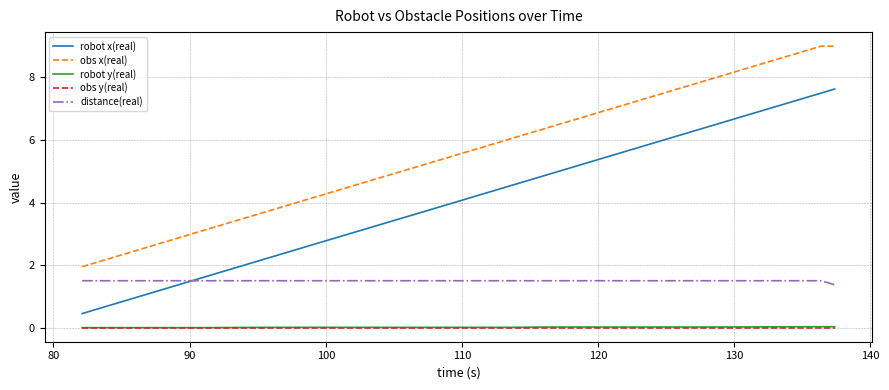

Which series has the largest total across all categories?

obs x(real)